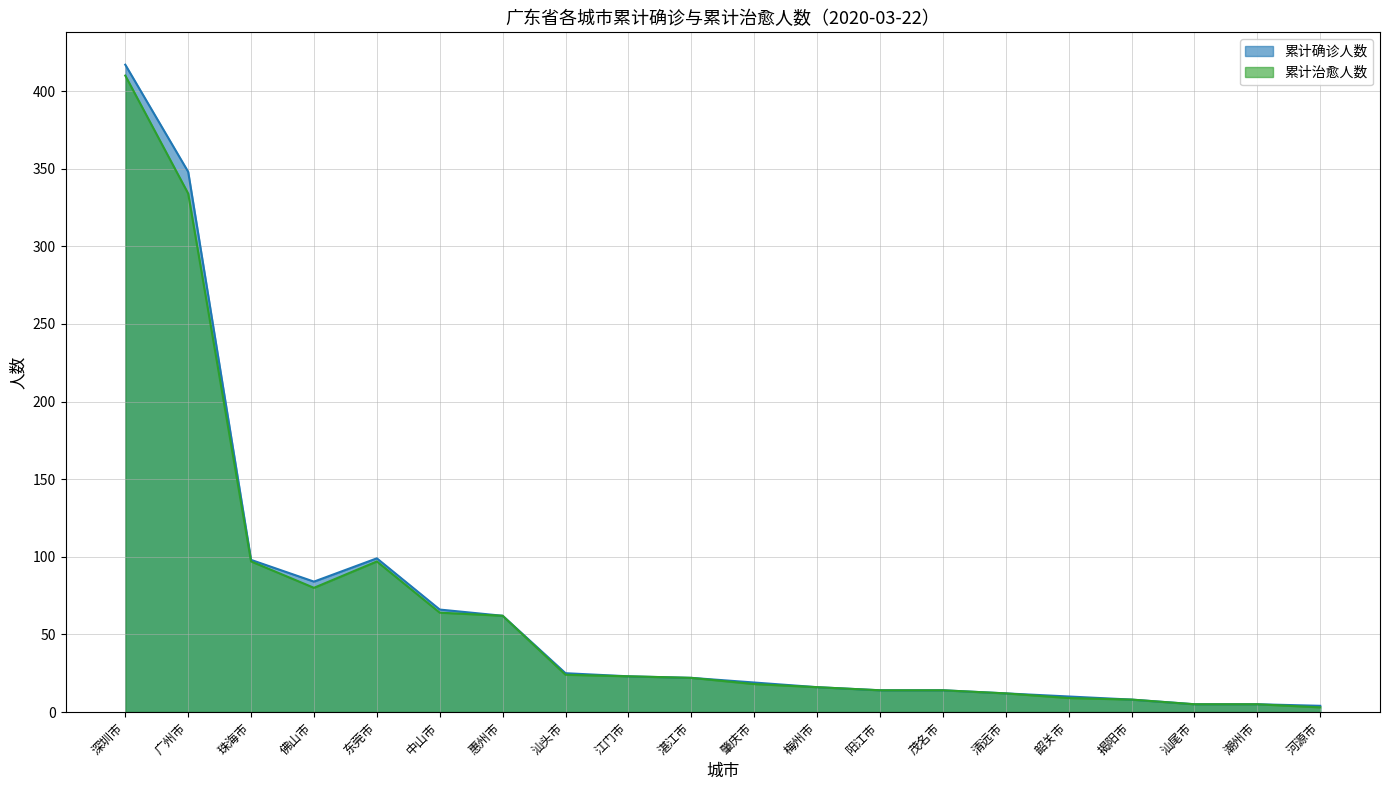

What is the highest value of the 累计治愈人数 series?

410